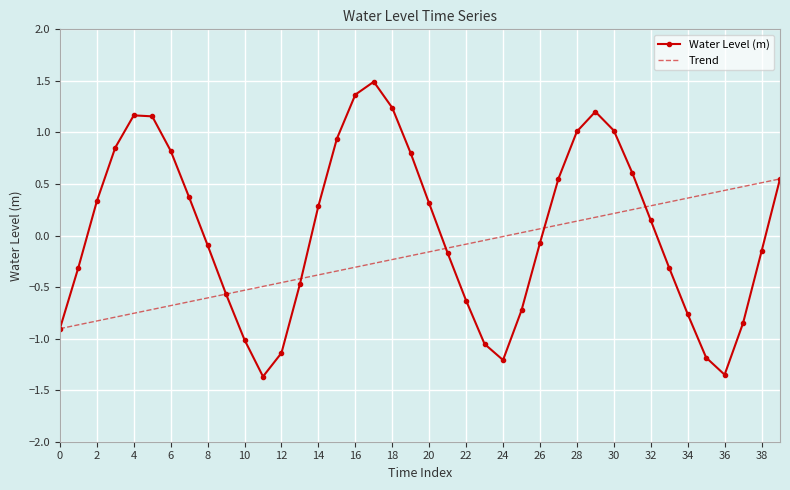

Which series has the widest spread of values?

Water Level (m)